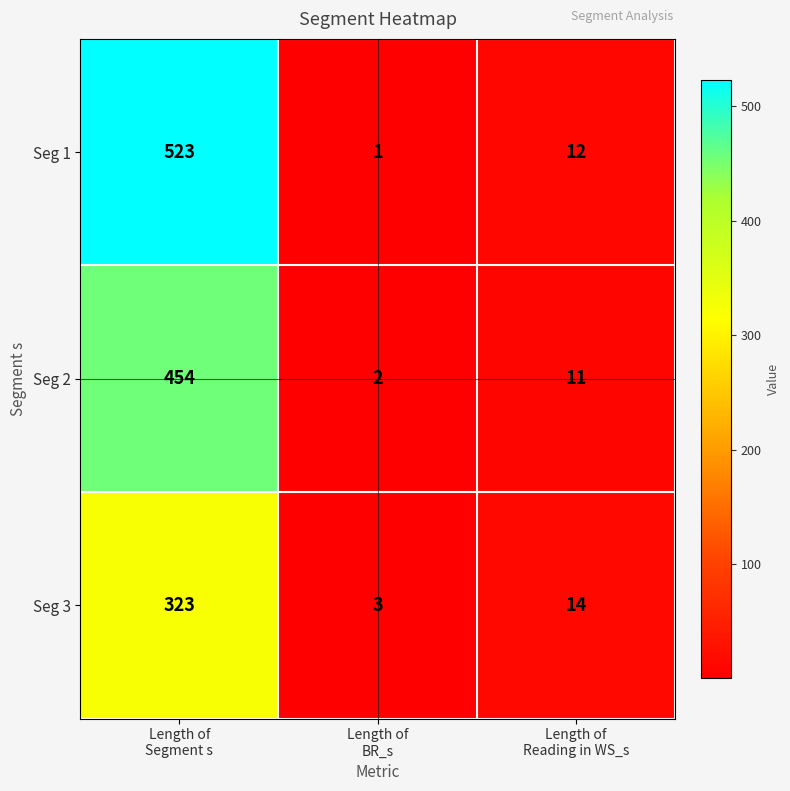

Which series has the widest spread of values?

Seg 1